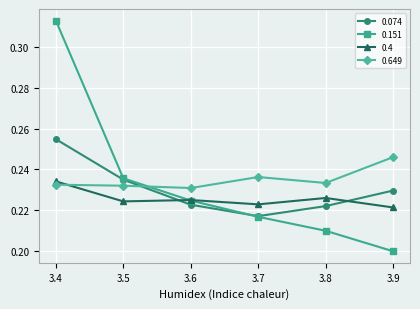

At which category is the sum across all series the highest?

3.4